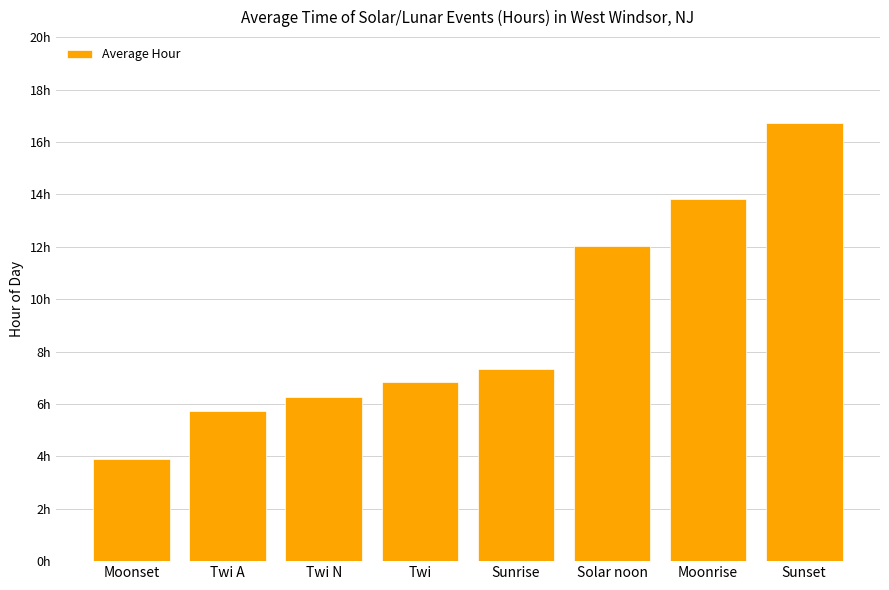

Reading left to right, what are all the values shown in this chart?

Moonset=3.9	Twi A=5.7	Twi N=6.3	Twi=6.8	Sunrise=7.3	Solar noon=12.0	Moonrise=13.8	Sunset=16.7